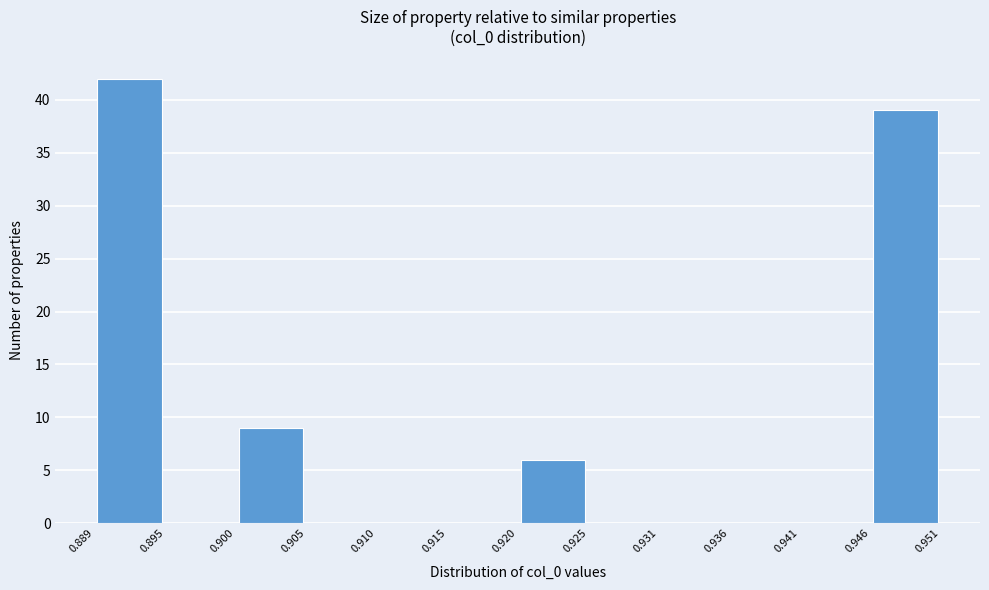

Reading left to right, list every bar in this chart as the range it spans on the x-axis followed by its height. The values are not printed on the chart, so give them approximately, as read against the axis.

0.889 to 0.895: 42
0.895 to 0.900: 0
0.900 to 0.905: 9
0.905 to 0.910: 0
0.910 to 0.915: 0
0.915 to 0.920: 0
0.920 to 0.925: 6
0.925 to 0.931: 0
0.931 to 0.936: 0
0.936 to 0.941: 0
0.941 to 0.946: 0
0.946 to 0.951: 39